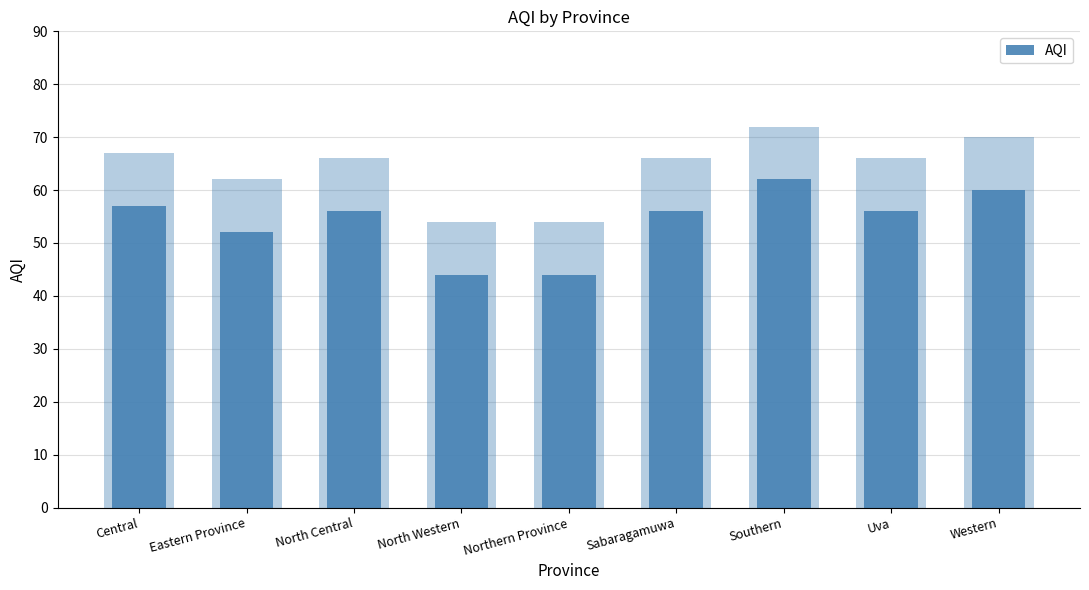

Does the chart contain stacked bars?

No